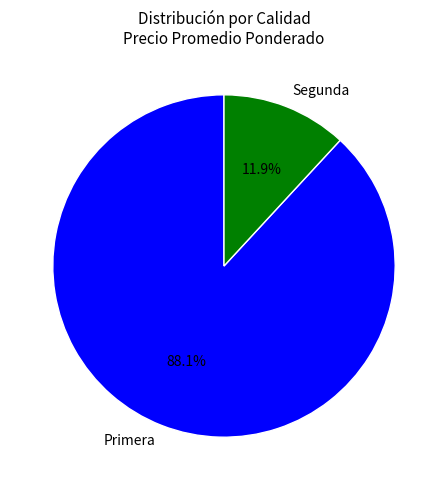

To the nearest percent, what is the combined percentage of Segunda and Primera?

100%